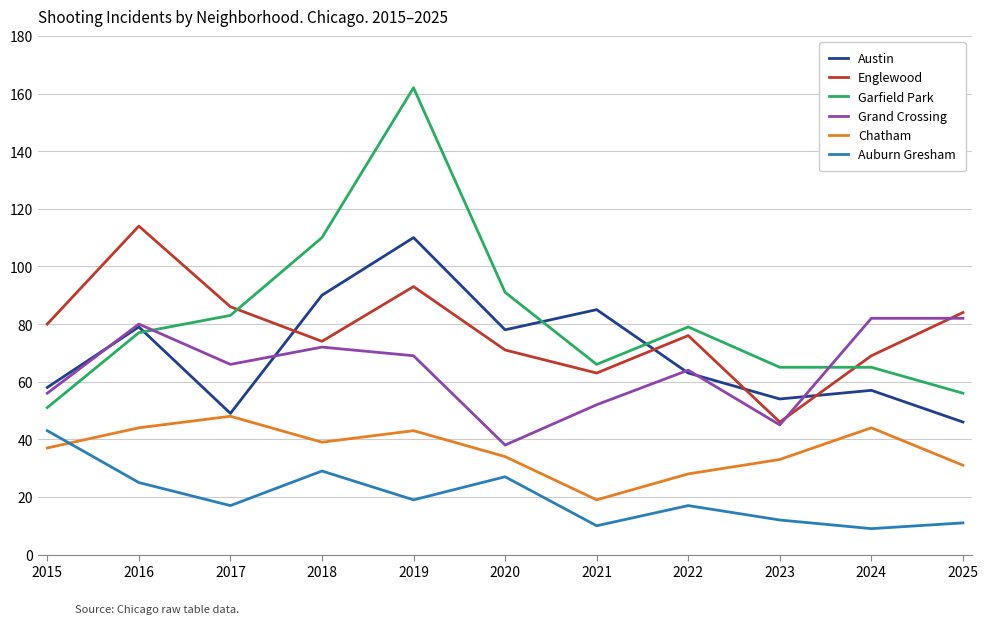

The value of Austin at 2018 is 140. True or false?

False